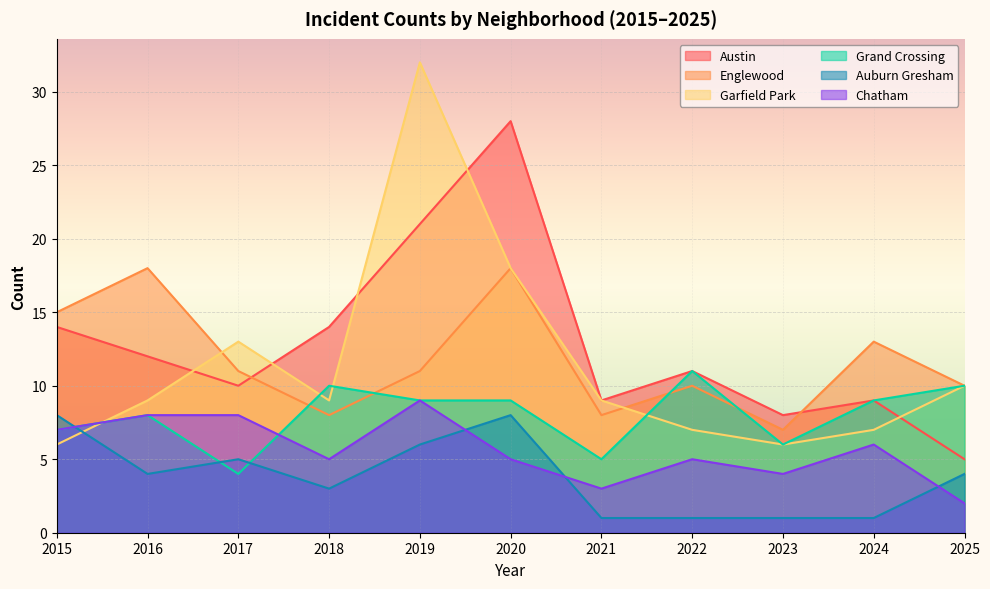

True or false: Englewood and Chatham intersect in this chart.

False